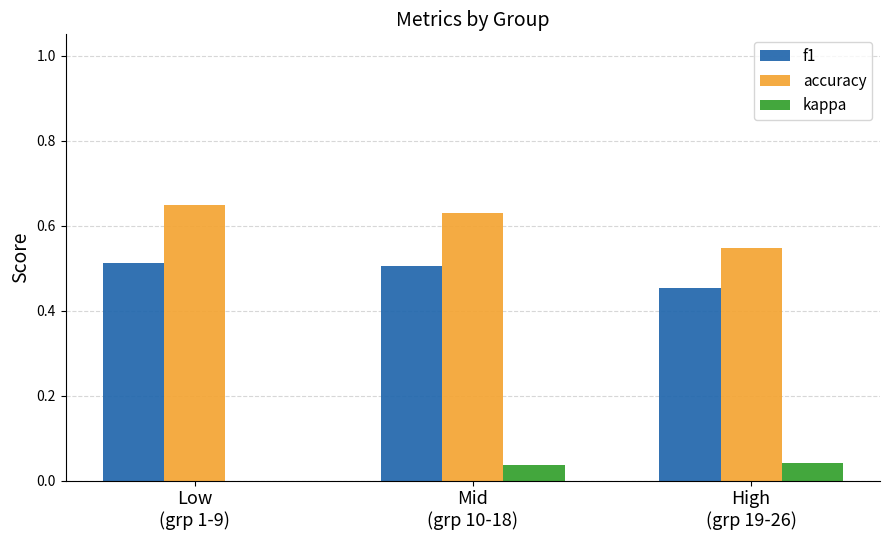

Which series has the largest total across all categories?

accuracy